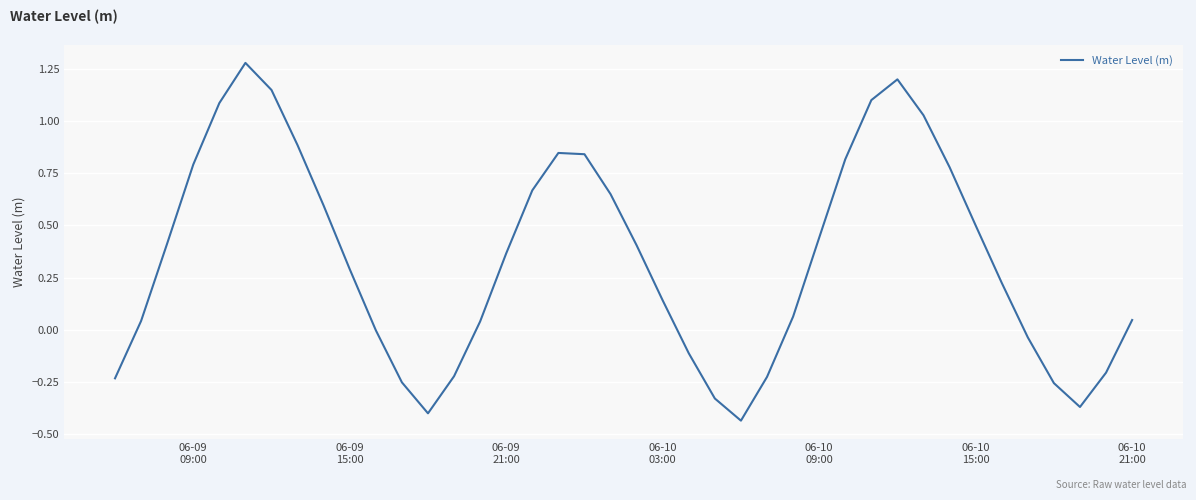

Count the number of categories in the chart.

40